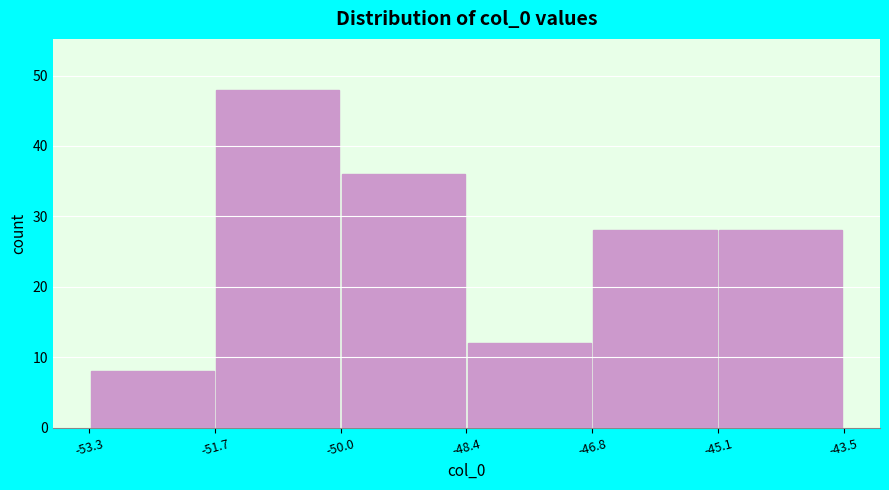

What is the height of the bar covering -46.8 to -45.1 on the x-axis? The values are not printed on the chart, so give them approximately, as read against the axis.

28